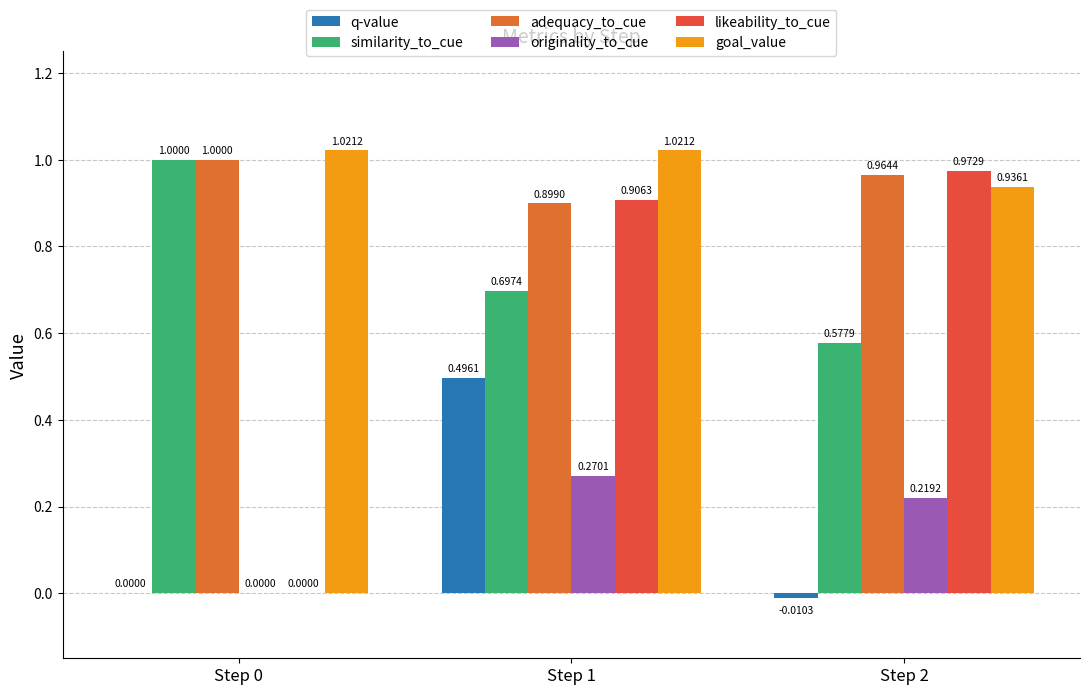

What is the value of the adequacy_to_cue bar at the 1st from the left?

1.0